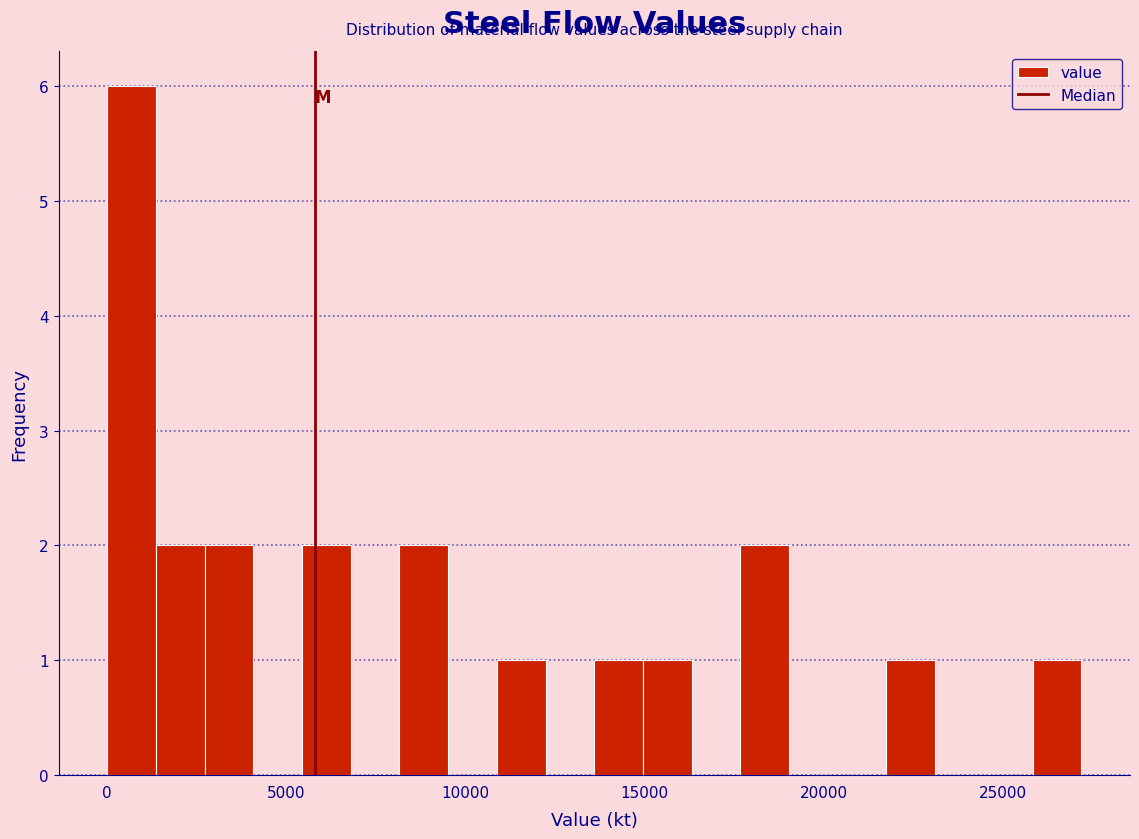

Read against the x-axis, roughly where is the centre of the tallest bar?

500